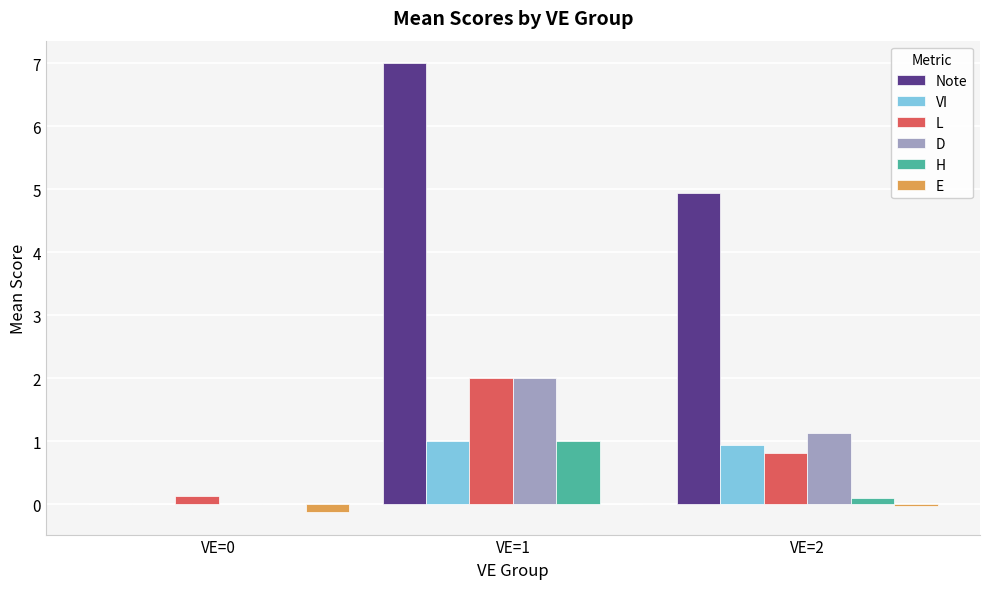

What is the maximum value shown in the chart?

7.0